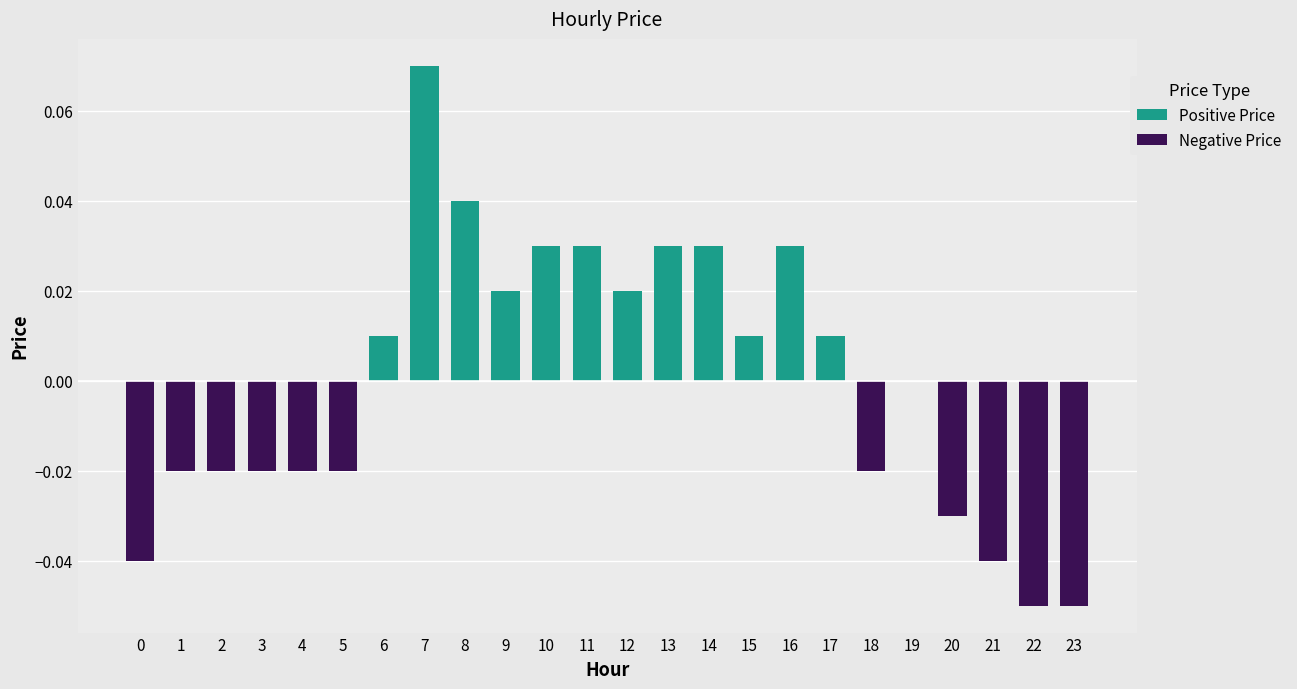

What is the greatest value displayed?

0.1